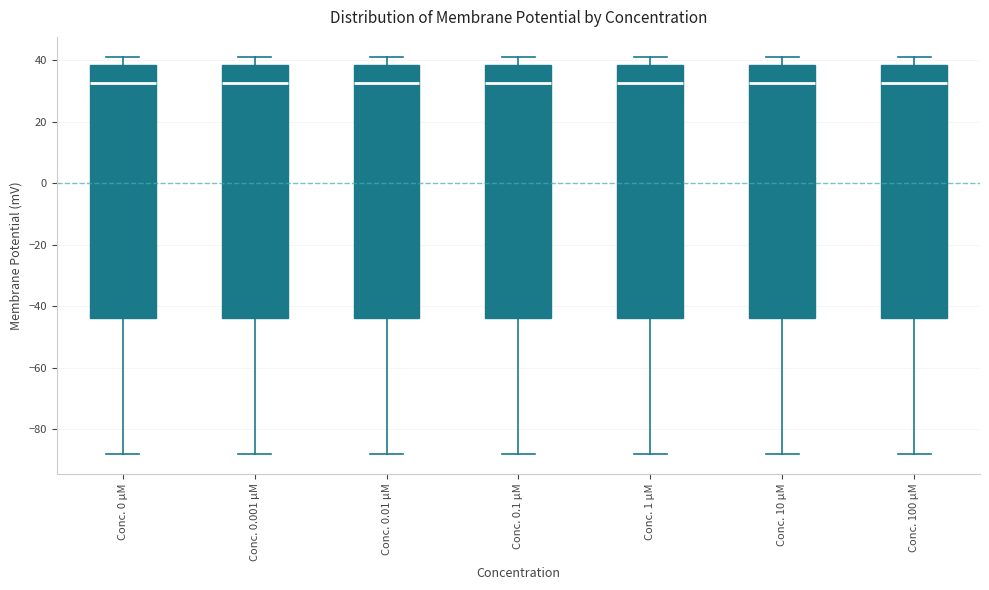

Reading left to right, transcribe this box plot: for each box, give where its median line is, the range the box spans, and where its two whiskers end, as read against the y-axis. The values are not printed on the chart, so give them approximately, as read against the axis.

Conc. 0 µM: median 32, box -44 to 38, whiskers -88 to 42
Conc. 0.001 µM: median 32, box -44 to 38, whiskers -88 to 42
Conc. 0.01 µM: median 32, box -44 to 38, whiskers -88 to 42
Conc. 0.1 µM: median 32, box -44 to 38, whiskers -88 to 42
Conc. 1 µM: median 32, box -44 to 38, whiskers -88 to 42
Conc. 10 µM: median 32, box -44 to 38, whiskers -88 to 42
Conc. 100 µM: median 32, box -44 to 38, whiskers -88 to 42